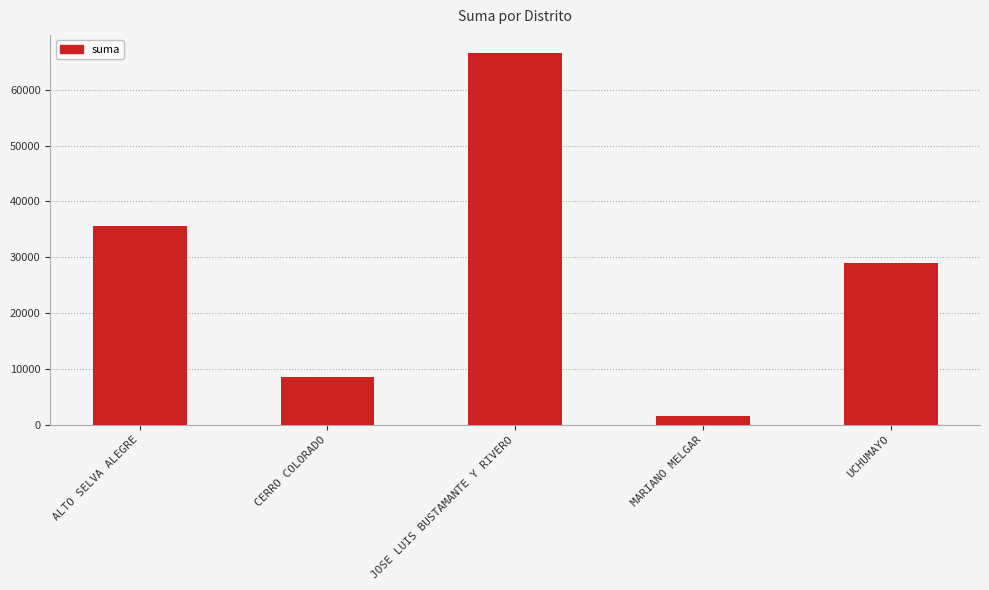

Rank the categories by value from lowest to highest.

MARIANO MELGAR, CERRO COLORADO, UCHUMAYO, ALTO SELVA ALEGRE, JOSE LUIS BUSTAMANTE Y RIVERO